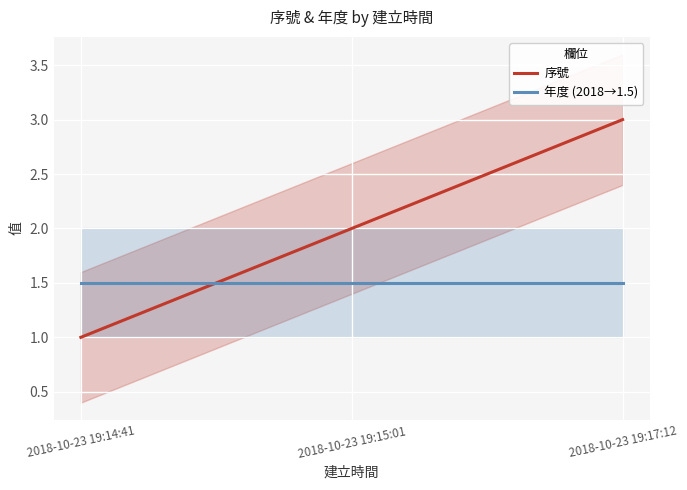

True or false: 年度 (2018→1.5) has a value of 2.0 at 2018-10-23 19:15:01.

False